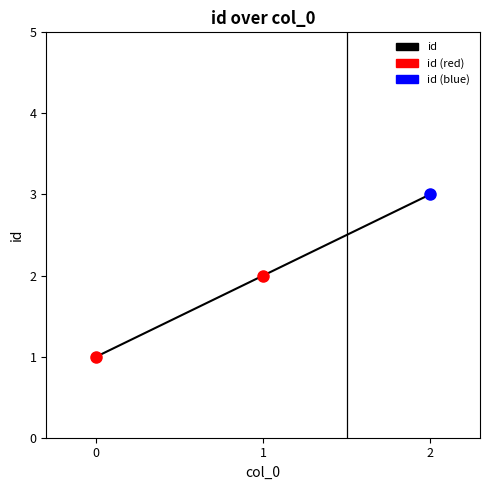

Rank the categories by value from highest to lowest.

2, 1, 0